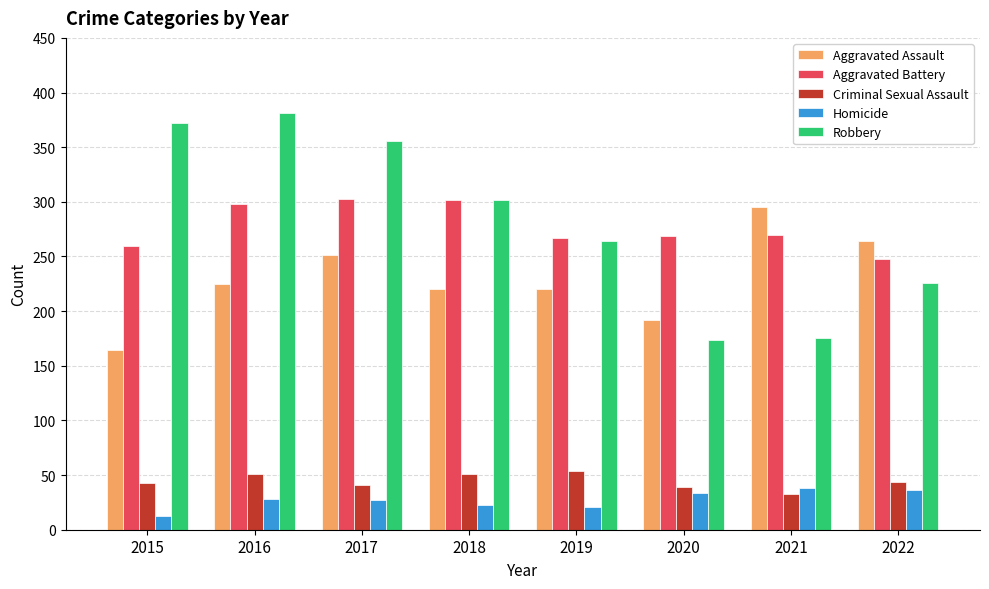

What is the total value across all series at 2022?

818